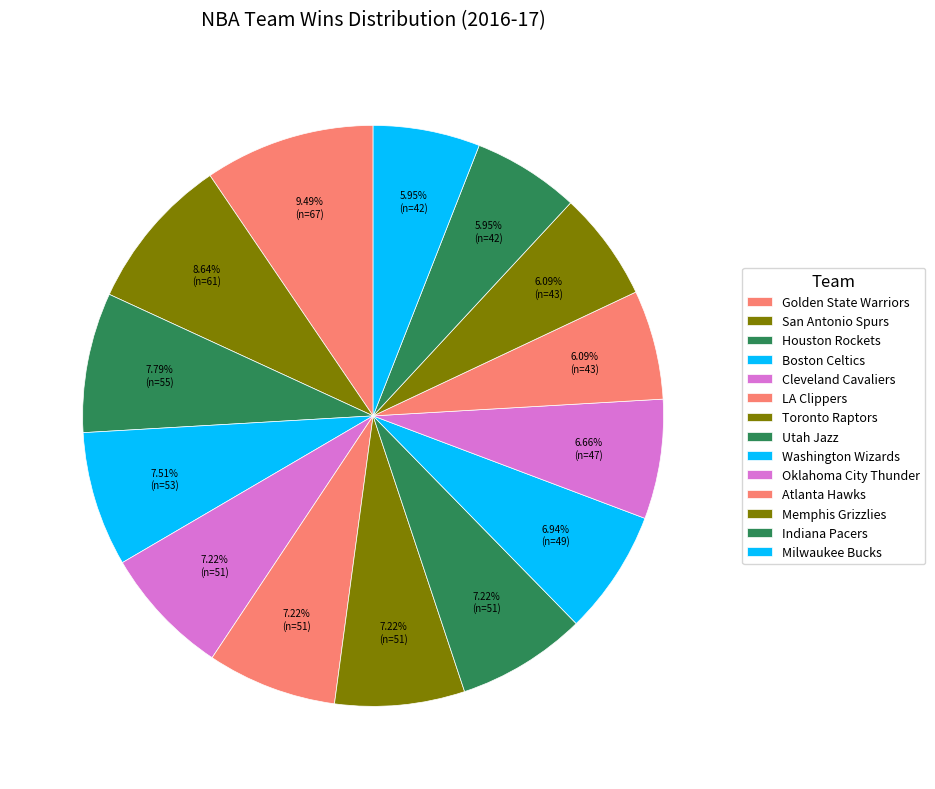

Rank the categories by value from highest to lowest.

Golden State Warriors, San Antonio Spurs, Houston Rockets, Boston Celtics, Cleveland Cavaliers, LA Clippers, Toronto Raptors, Utah Jazz, Washington Wizards, Oklahoma City Thunder, Atlanta Hawks, Memphis Grizzlies, Indiana Pacers, Milwaukee Bucks